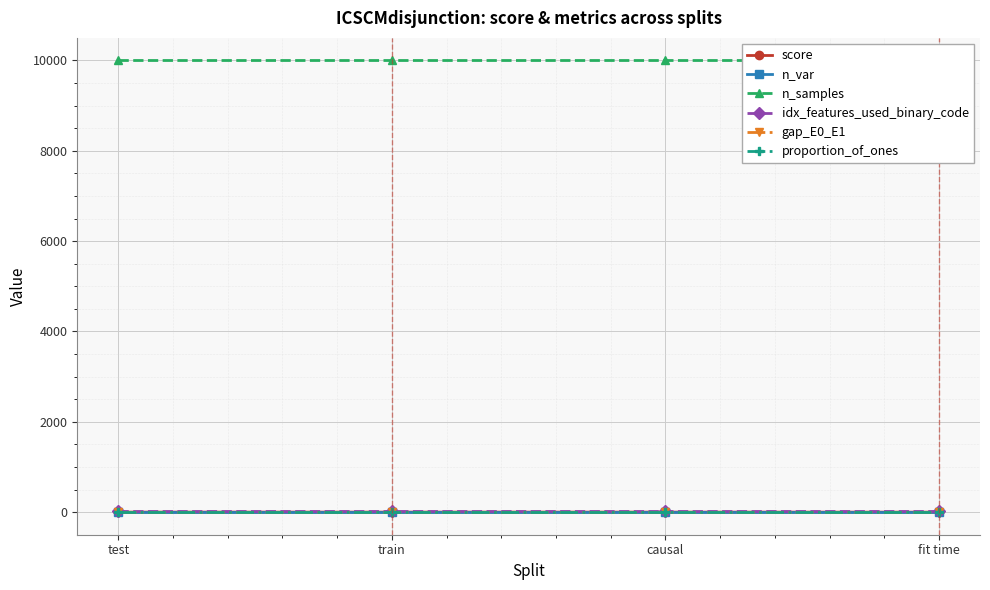

Between causal and train, which is larger?

causal